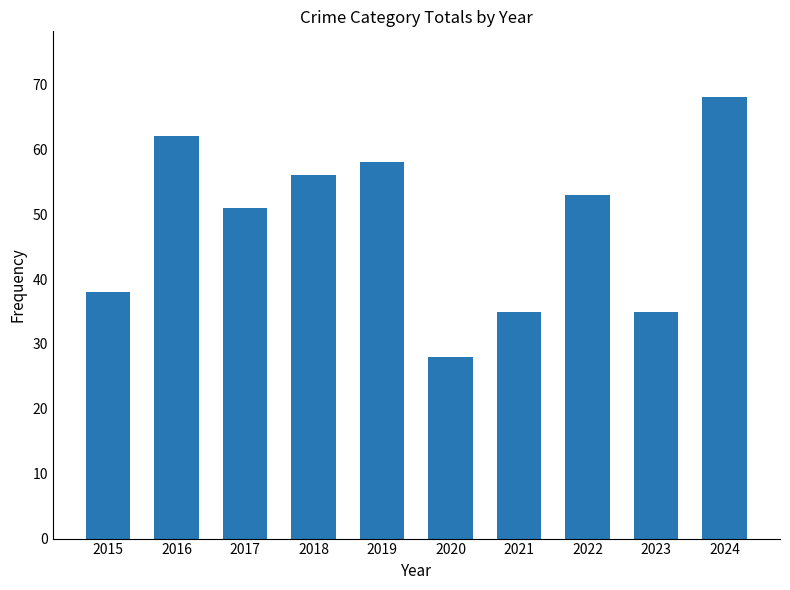

What is the value of the 7th bar from the left?

35